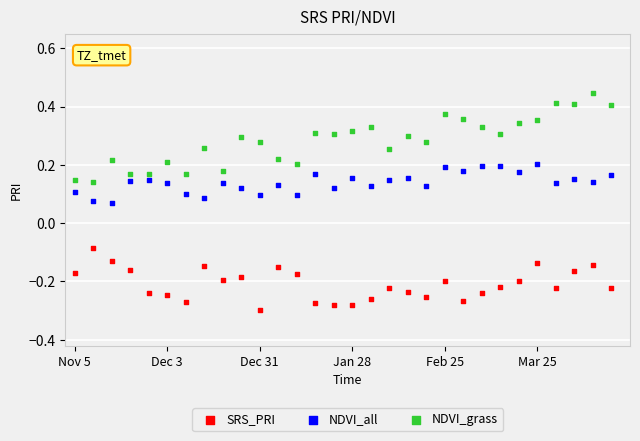

Across all data points, what is the range of X values (max minus min)?

580.0